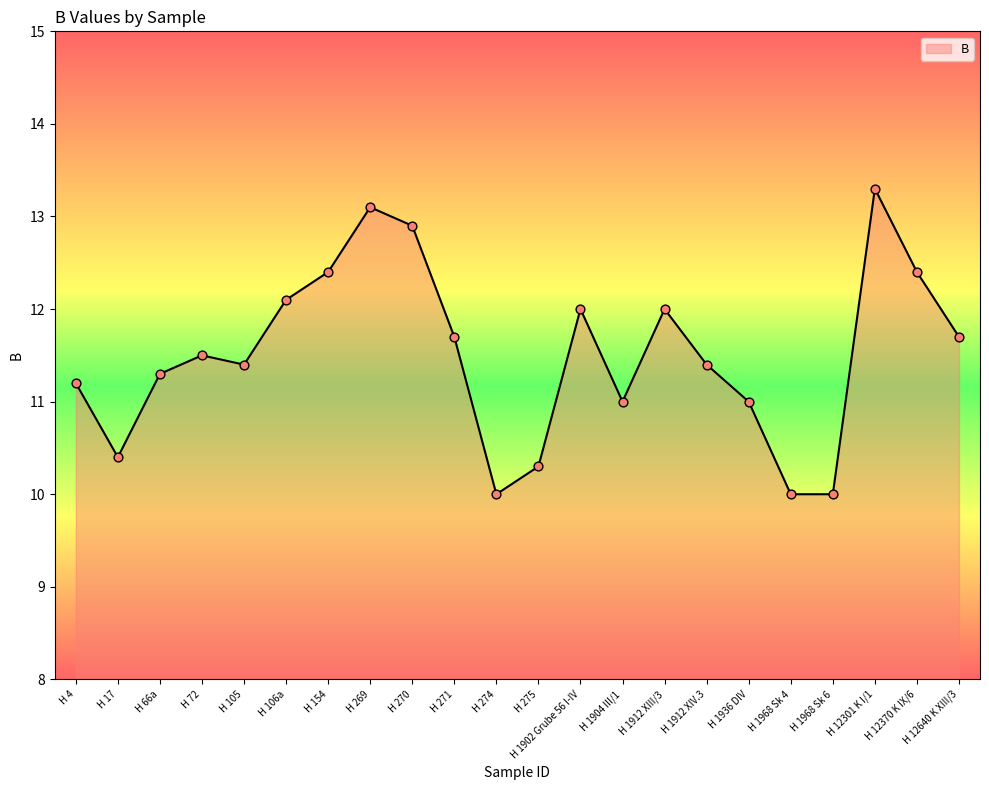

Which has a higher value, H 17 or H 1968 Sk 4?

H 17